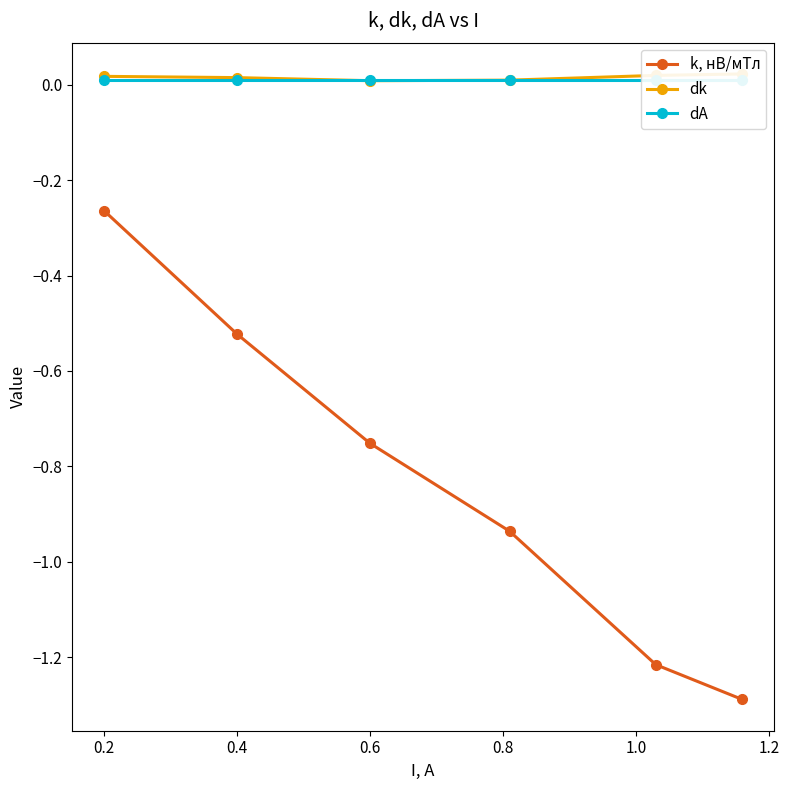

What is the sum of all dk values?

0.1